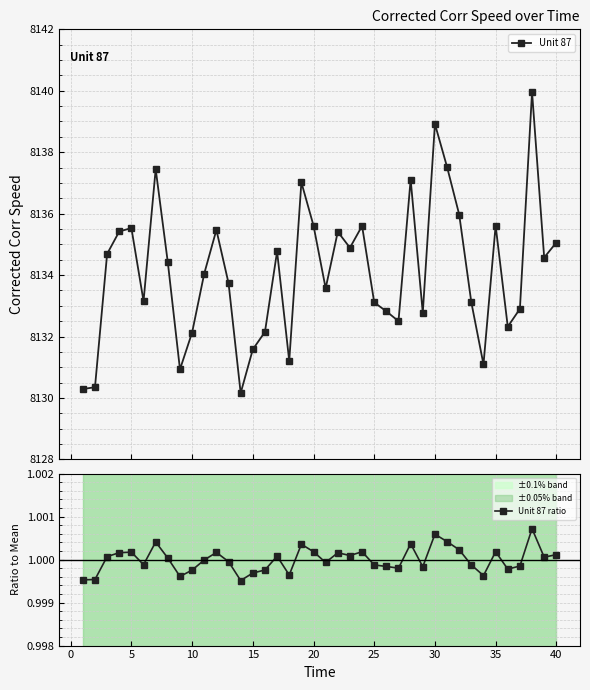

What is the value of the Unit 87 point at the 28th from the left?

8137.1